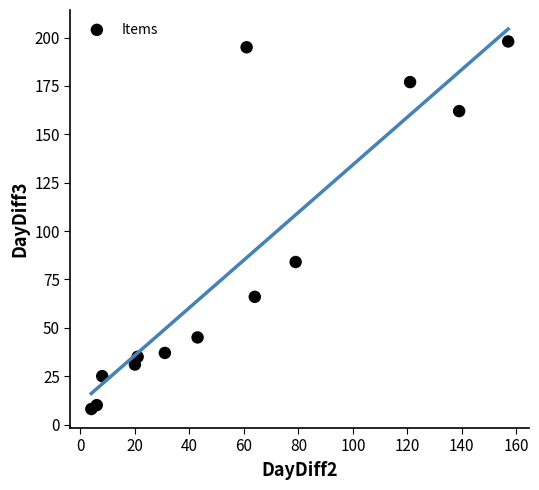

What is the range of X values (max minus min)?

153